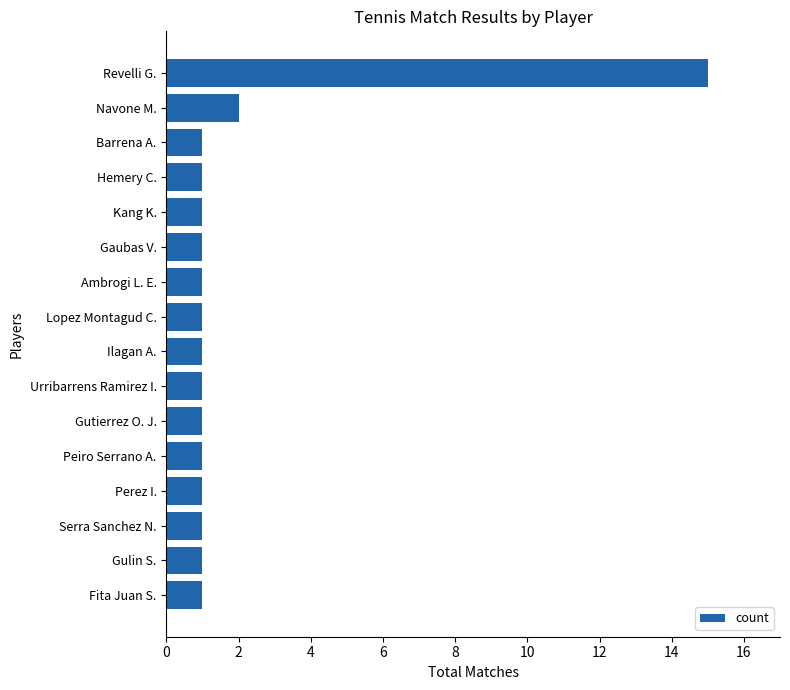

True or false: the data shows 1 at Urribarrens Ramirez I..

True